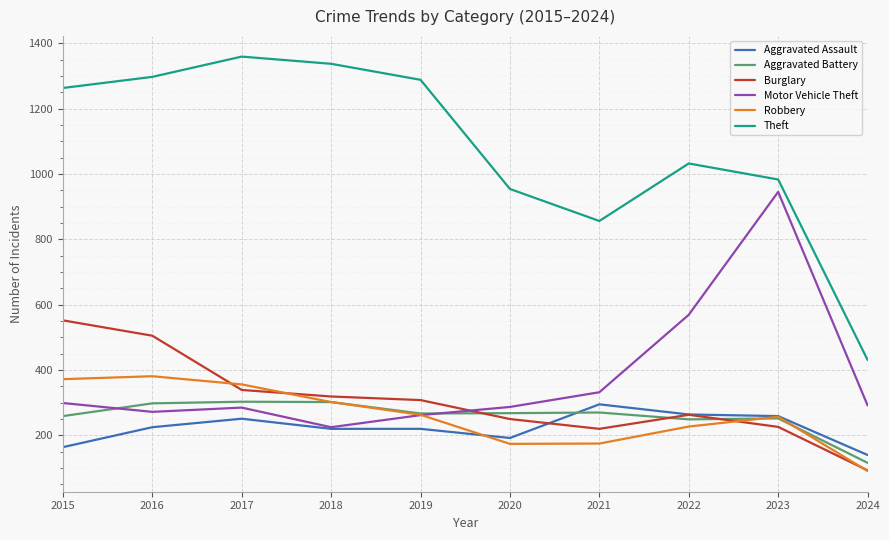

Which series has the largest total across all categories?

Theft